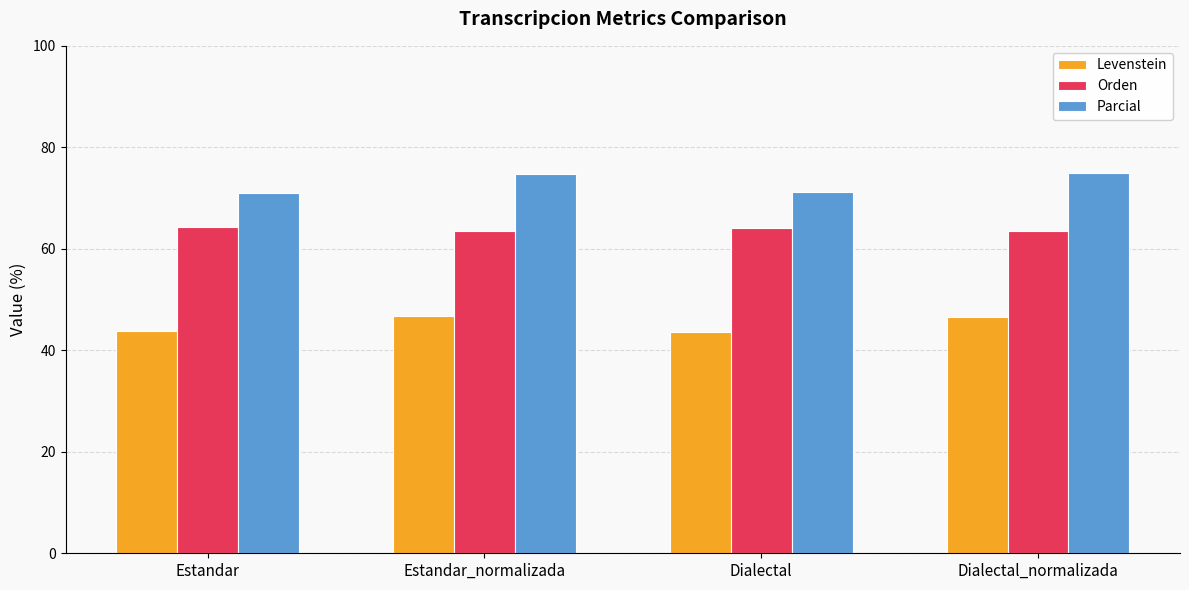

At which label does Parcial first exceed 74?

Estandar_normalizada